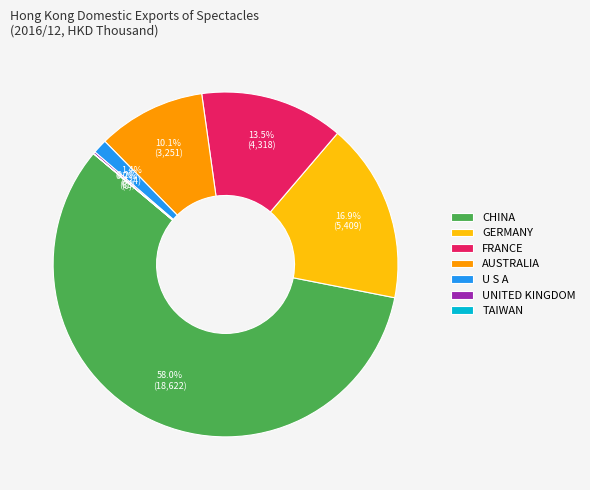

Do U S A and FRANCE together represent more than half of the pie?

No